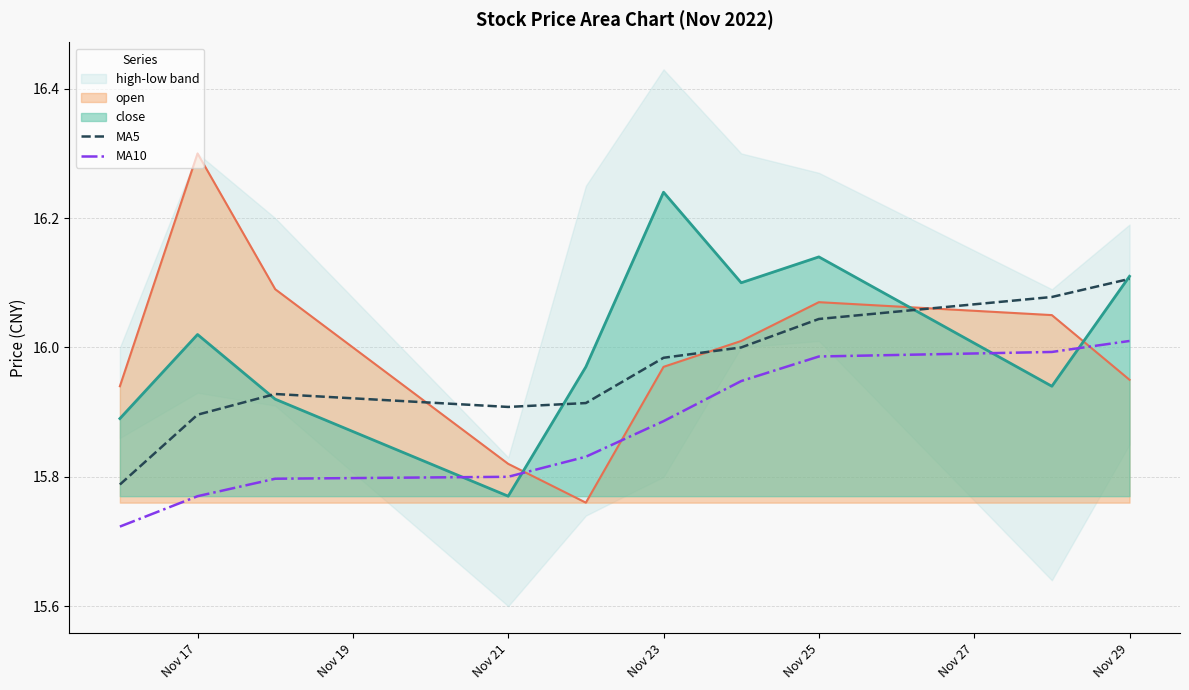

How many lines are shown in the chart?

2